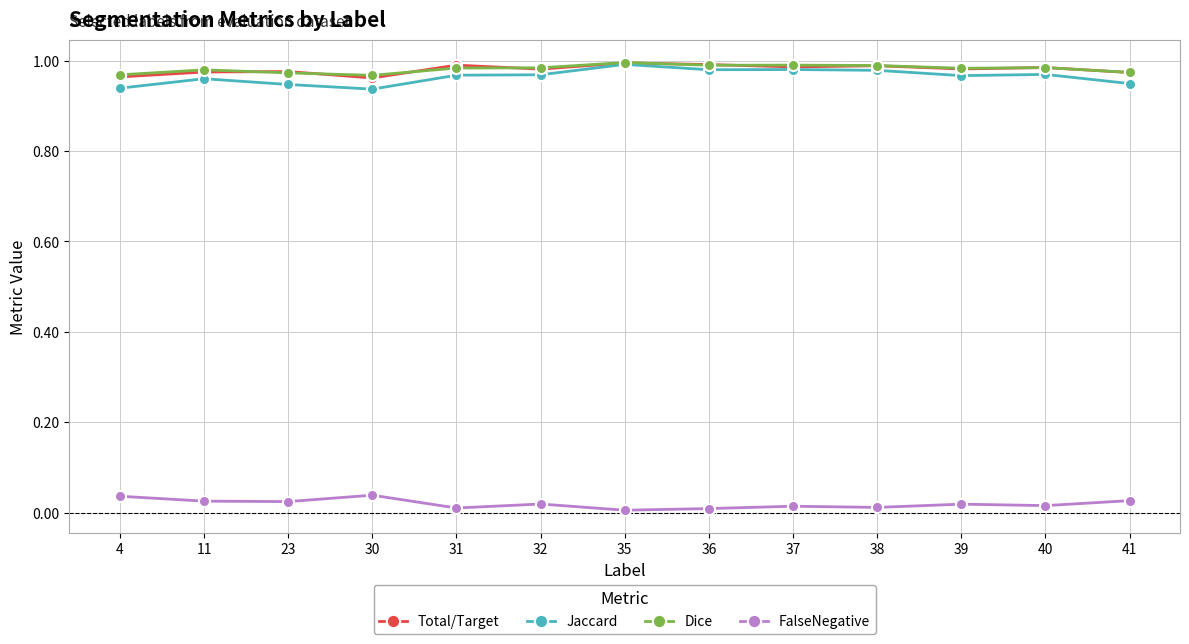

True or false: Dice and FalseNegative intersect in this chart.

False